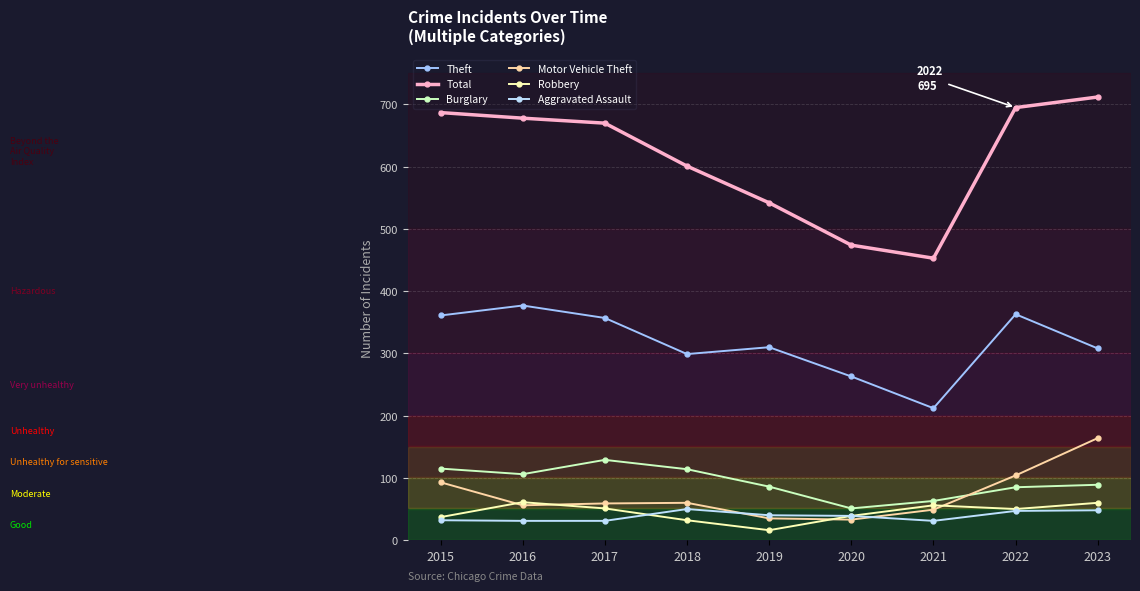

Between 2018 and 2023, which series saw the biggest shift?

Total